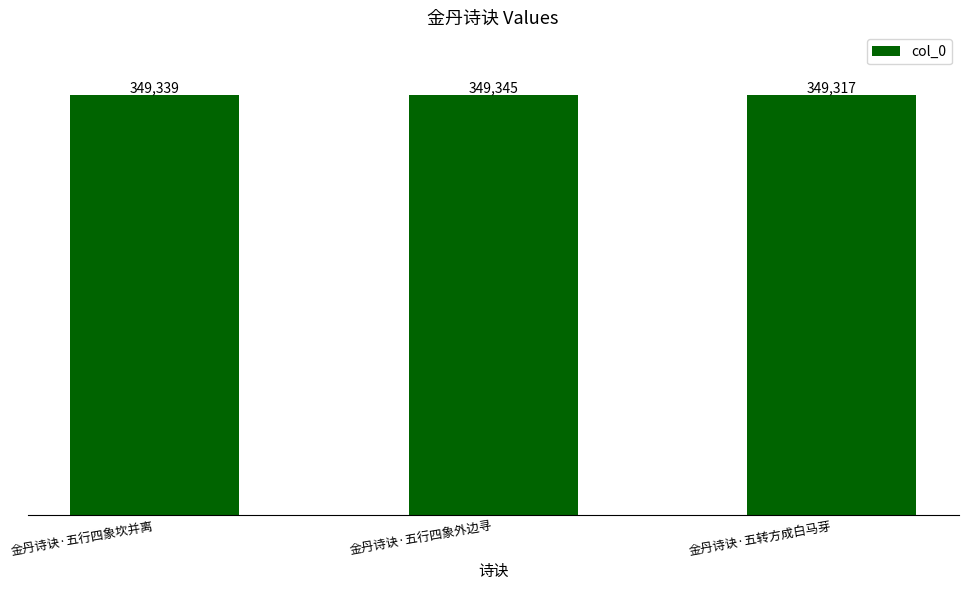

Rank the categories by value from highest to lowest.

金丹诗诀·五行四象外边寻, 金丹诗诀·五行四象坎并离, 金丹诗诀·五转方成白马芽